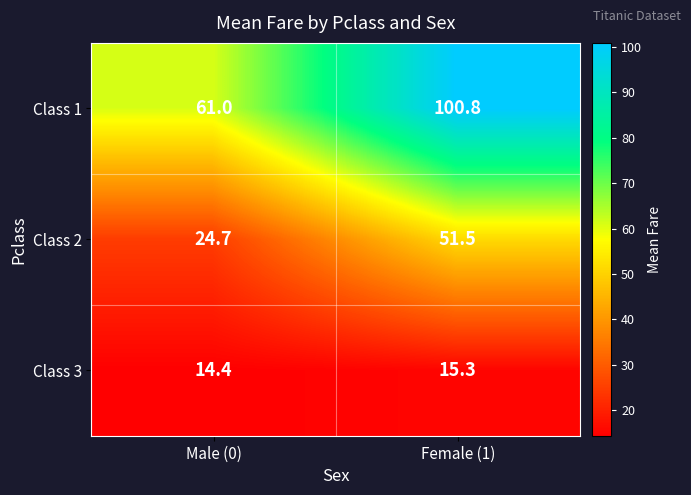

Reading left to right, list all the values displayed in this chart.

Class 1: 61.0	100.8
Class 2: 24.7	51.5
Class 3: 14.4	15.3